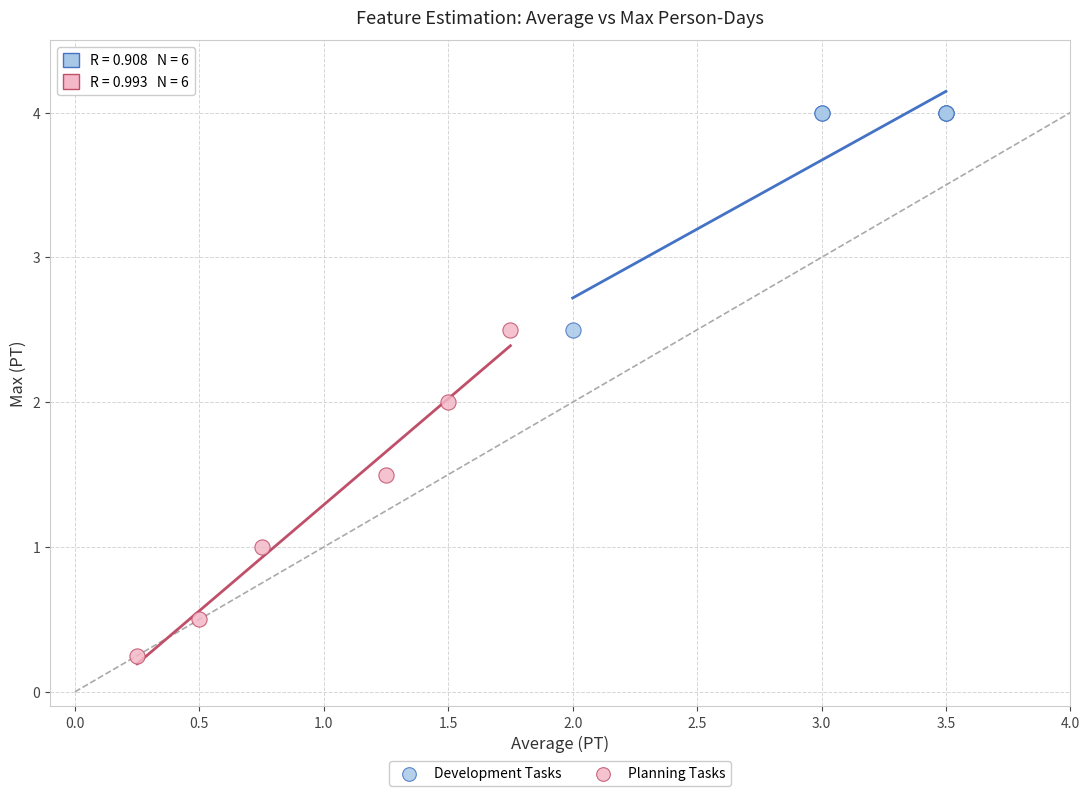

Which series contains the lowest Y value?

Planning Tasks